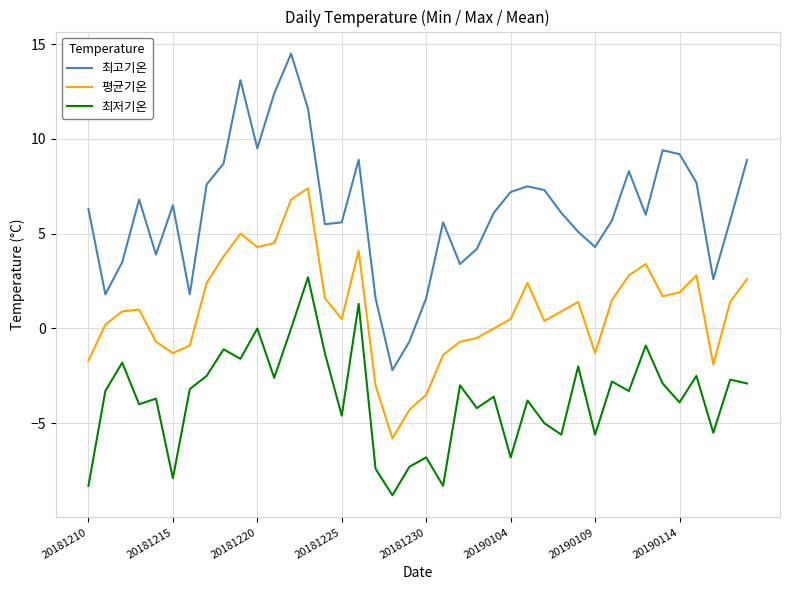

What are all the series names shown in the legend?

최고기온, 평균기온, 최저기온